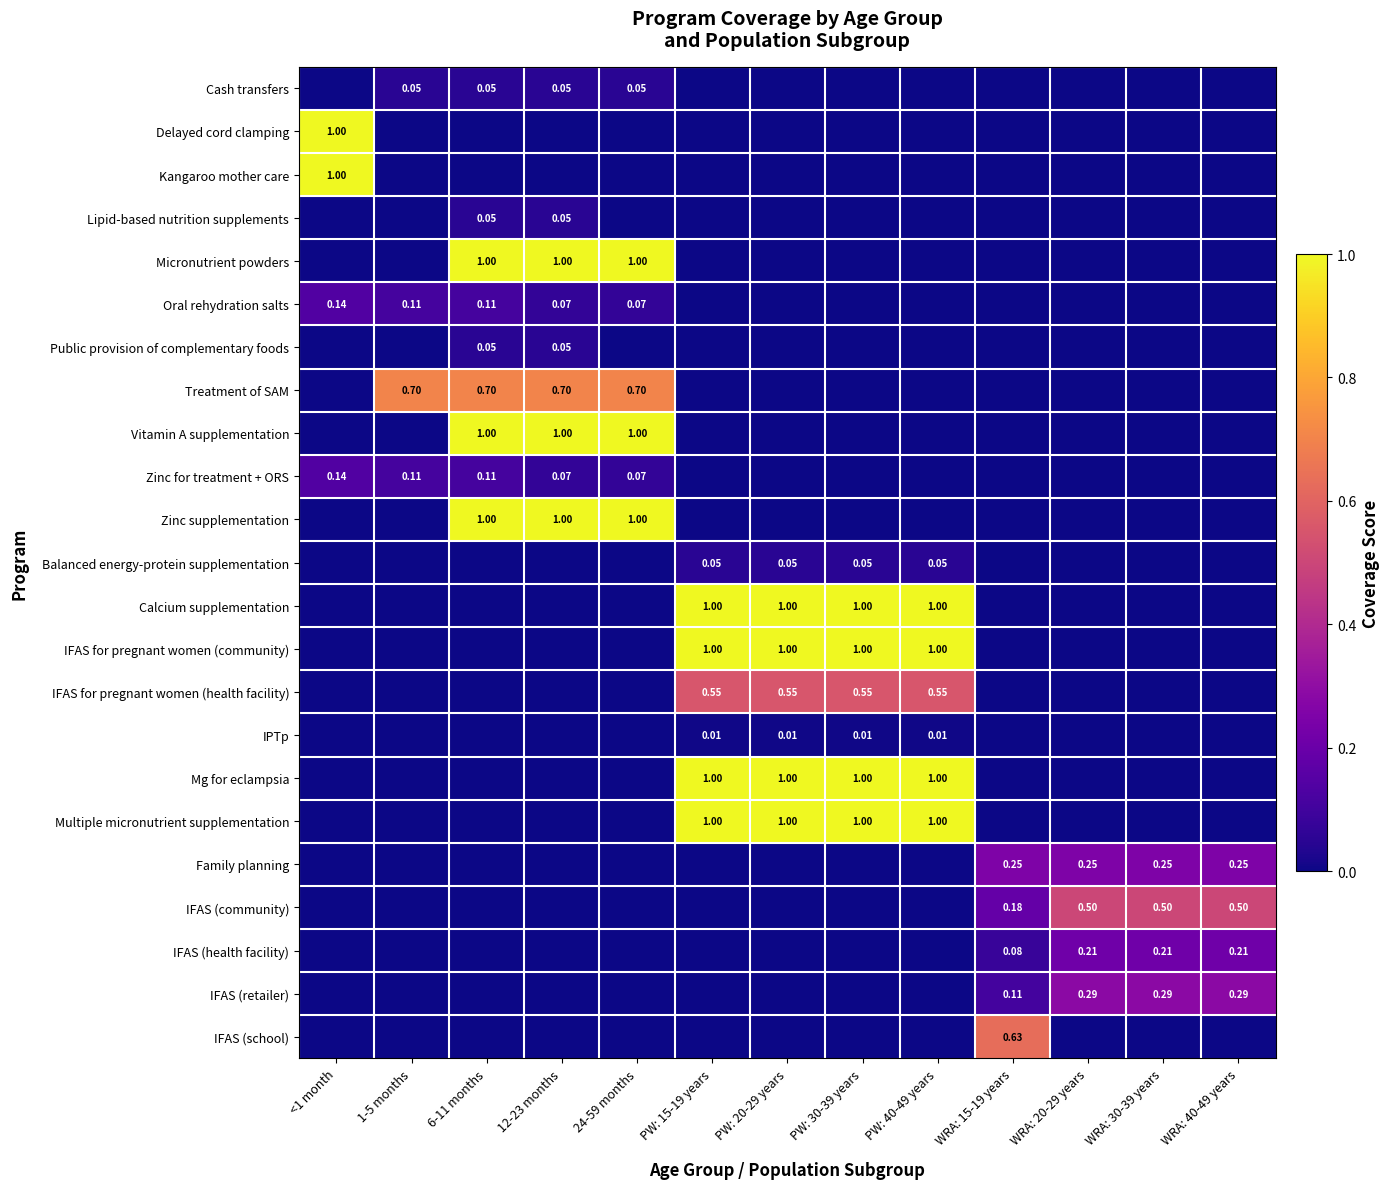

Count the number of data series in this chart.

23